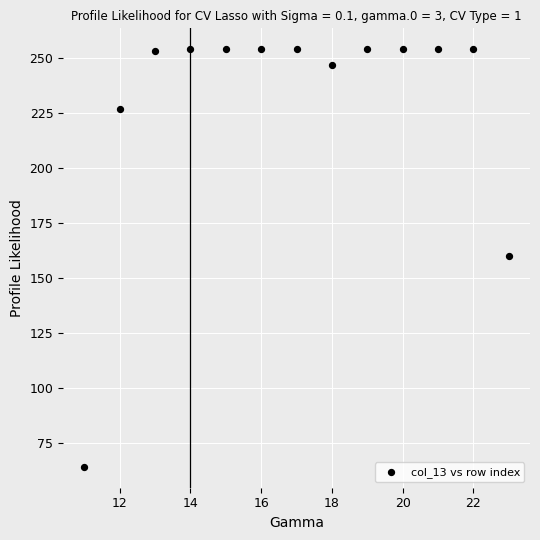

What is the range of Y values (max minus min)?

190